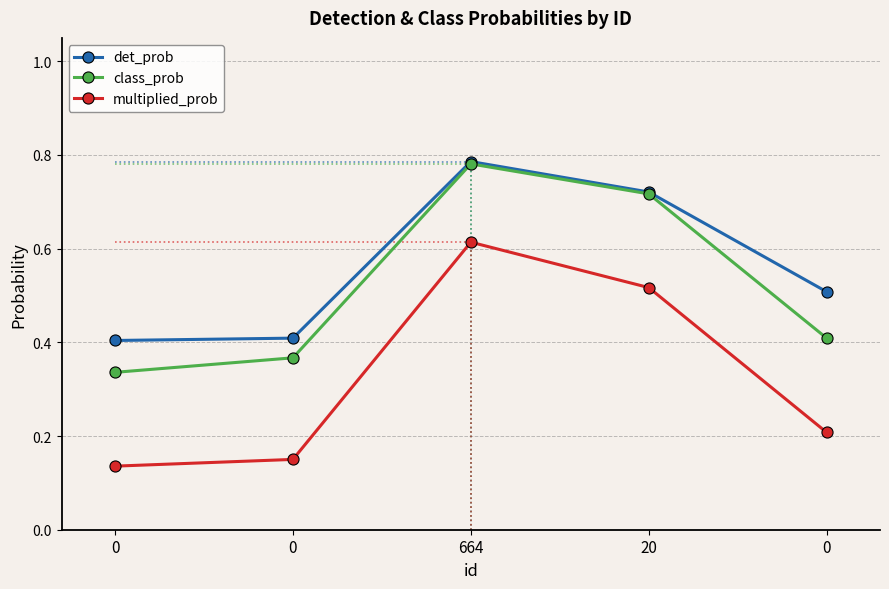

In class_prob, how many points are higher than both neighbors (excluding endpoints)?

1